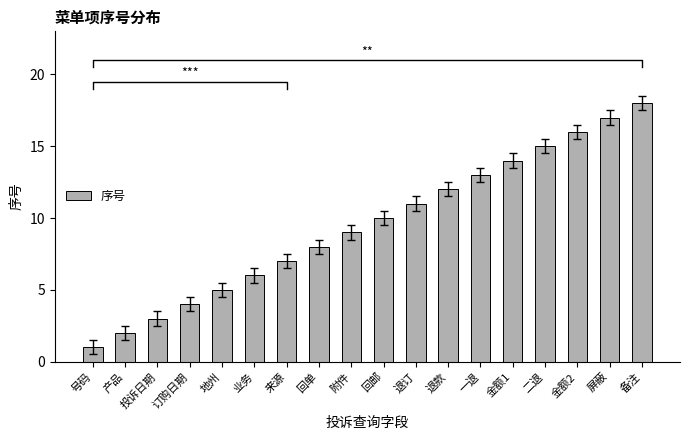

Does the chart contain stacked bars?

No